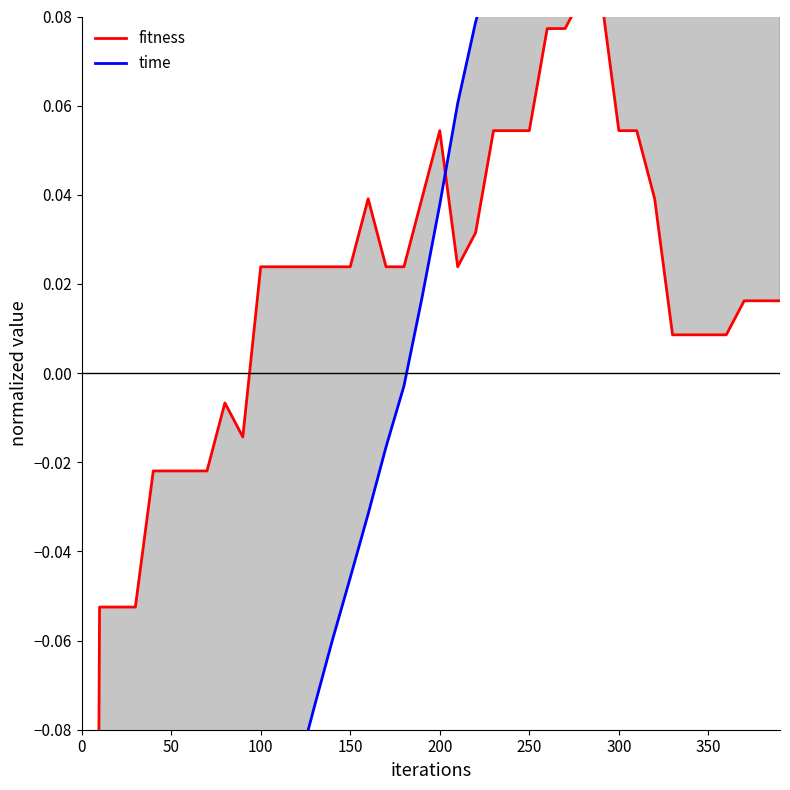

List the series in order of their overall mean, highest first.

fitness, time